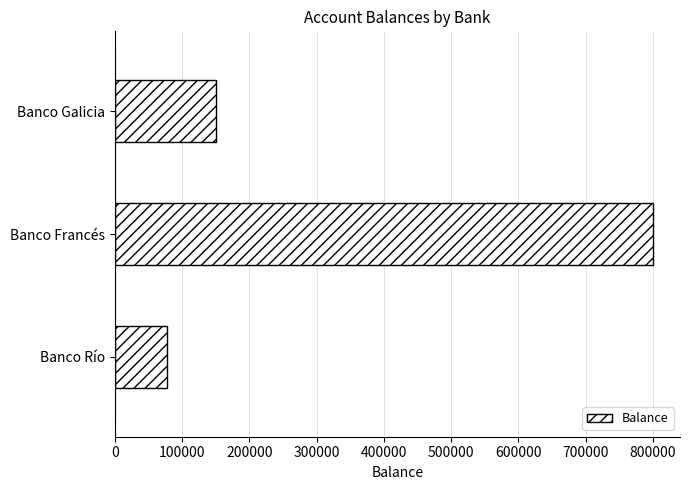

What is the difference between the maximum and second lowest values?

650000